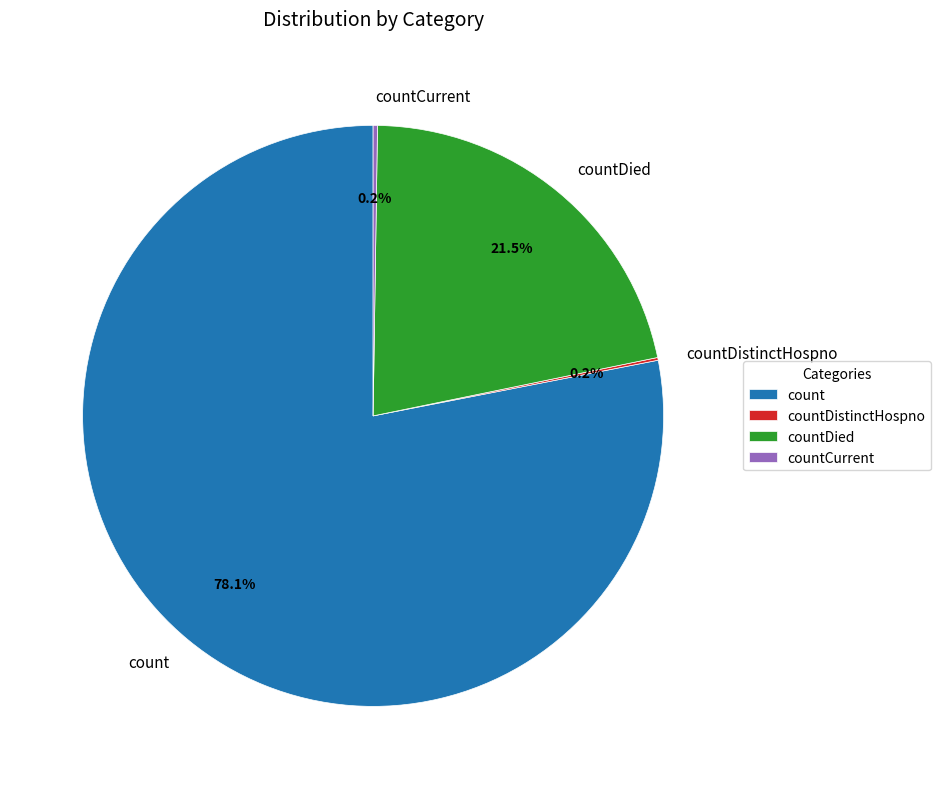

What percentage is NOT represented by countDied?

78.5%